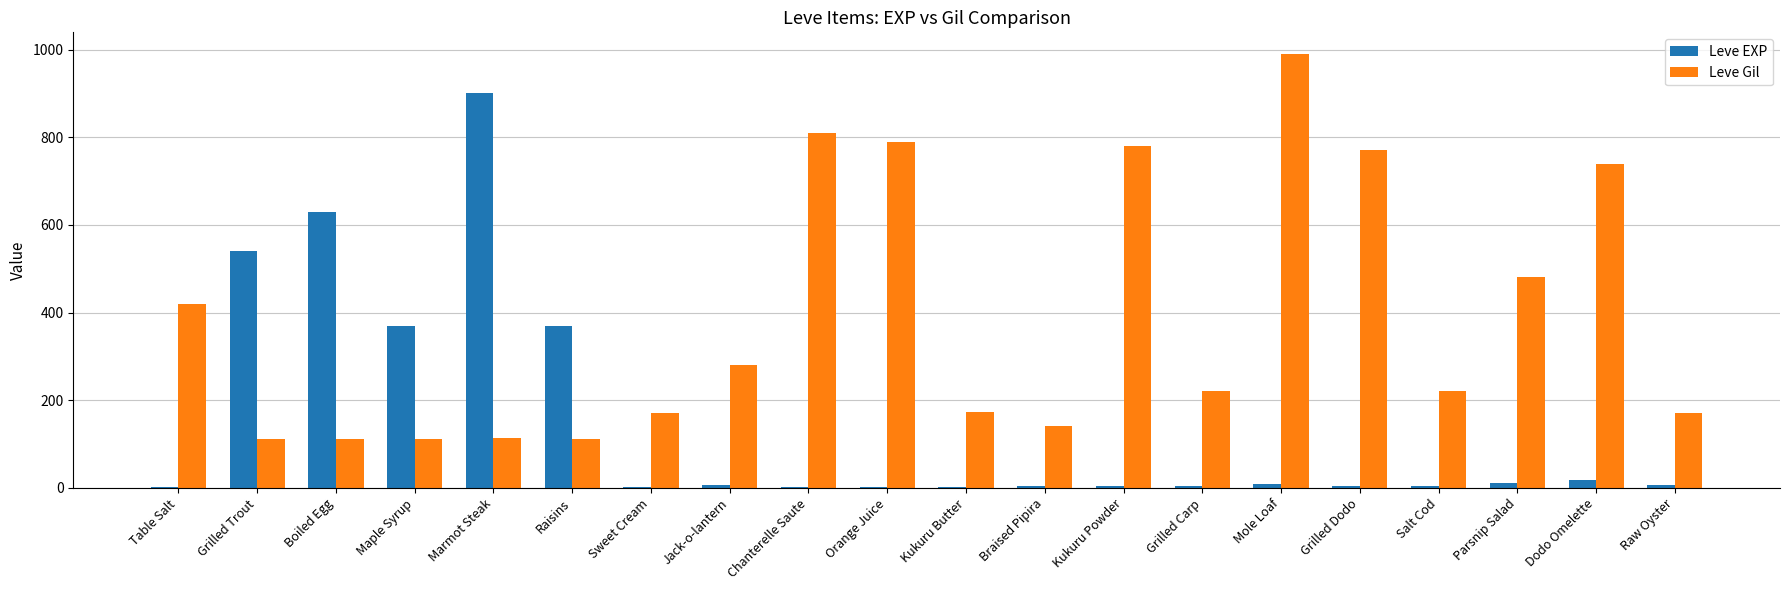

What is the maximum value shown in the chart?

990